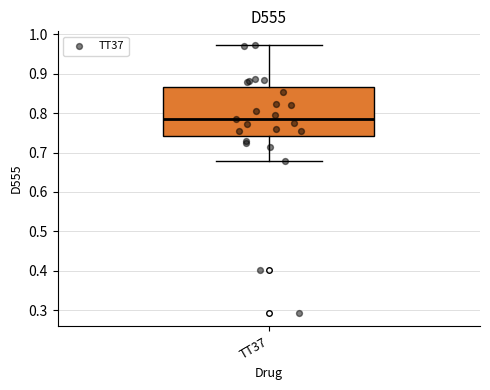

Read this box plot against the y-axis: the position of the median line, the range covered by the box, and the ends of both whiskers. The values are not printed on the chart, so give them approximately, as read against the axis.

median 0.78, box 0.74 to 0.87, whiskers 0.68 to 0.97